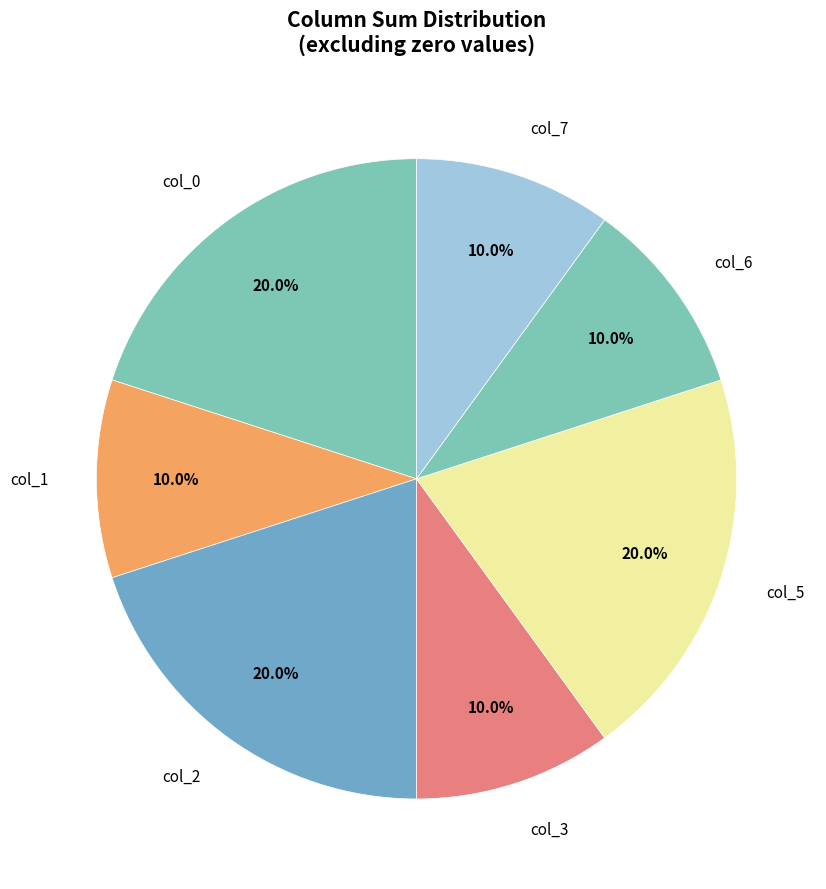

How many slices are in this pie chart?

7